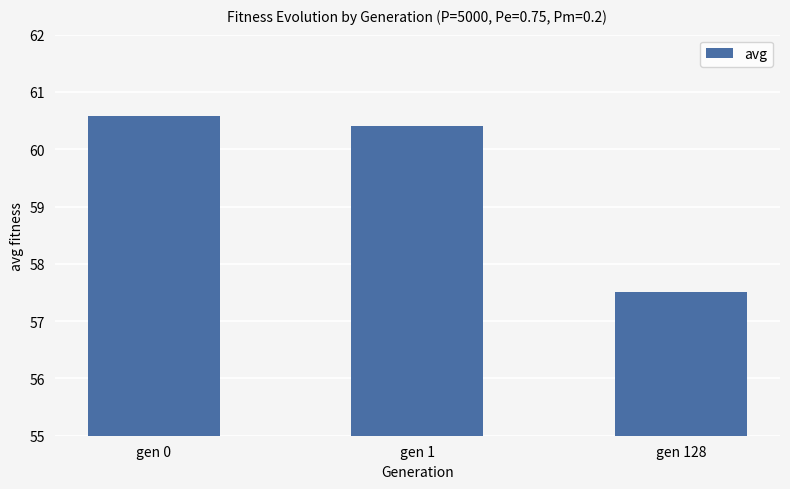

Reading right to left, what are all the values shown in this chart?

gen 128=57.5	gen 1=60.4	gen 0=60.6